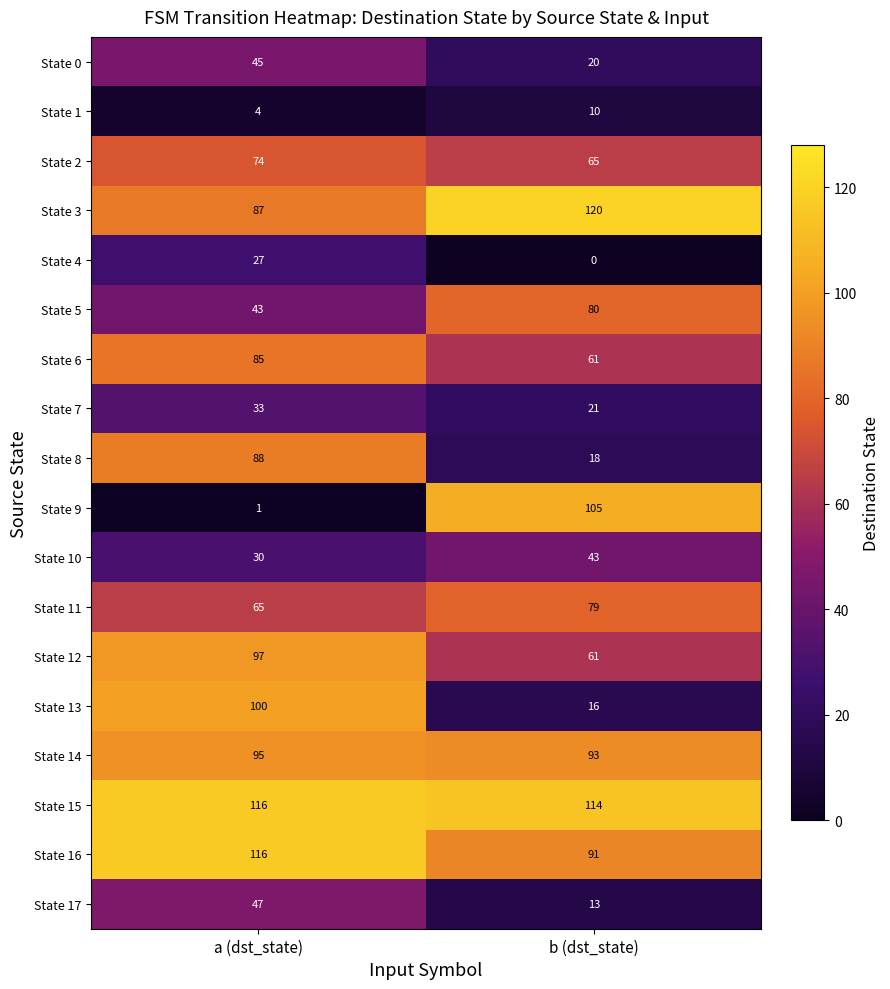

List the labels in order of State 6 value, largest first.

a (dst_state), b (dst_state)